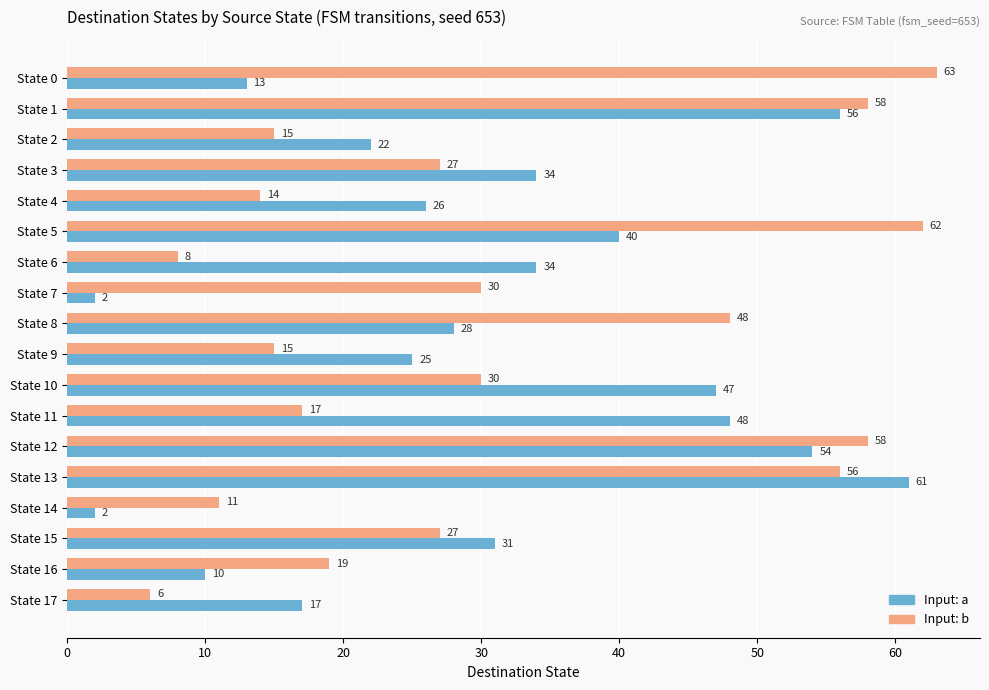

What is the difference between the maximum and minimum values in the Input: b series?

57